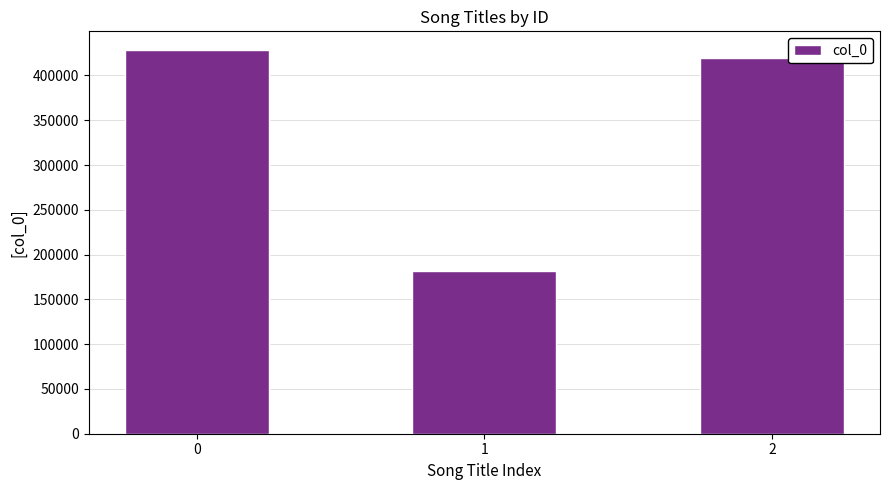

What is the smallest value displayed?

181206